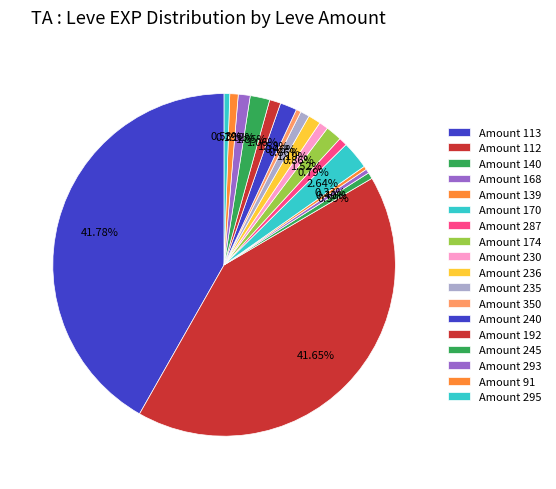

To the nearest percent, what is the difference between the largest and smallest slice percentages?

42%